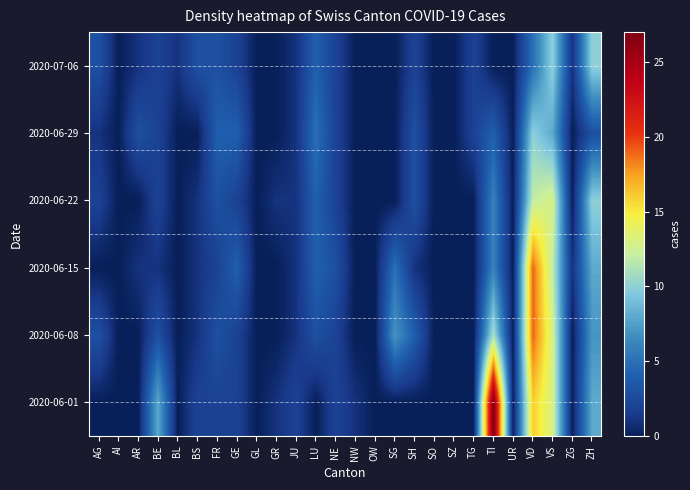

At which category is the sum across all series the highest?

VD